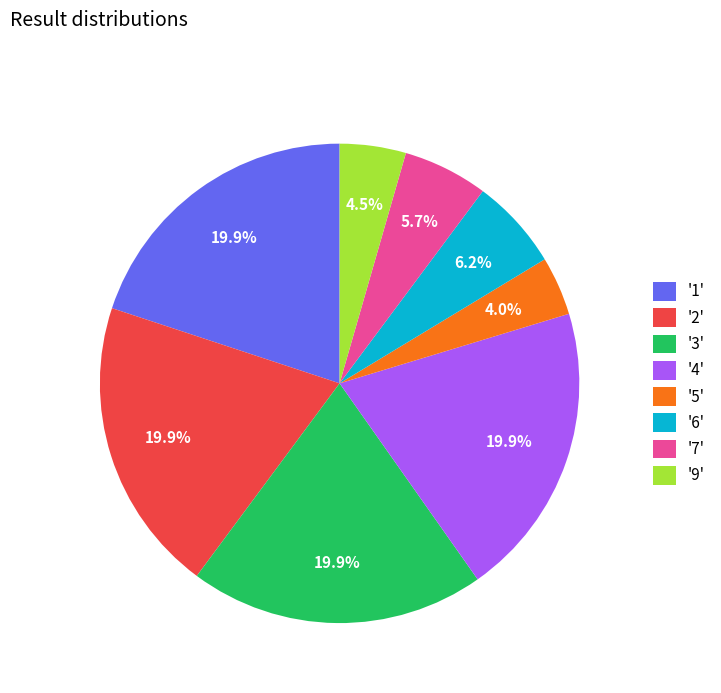

Combined, do '4' and '3' account for over 50%?

No